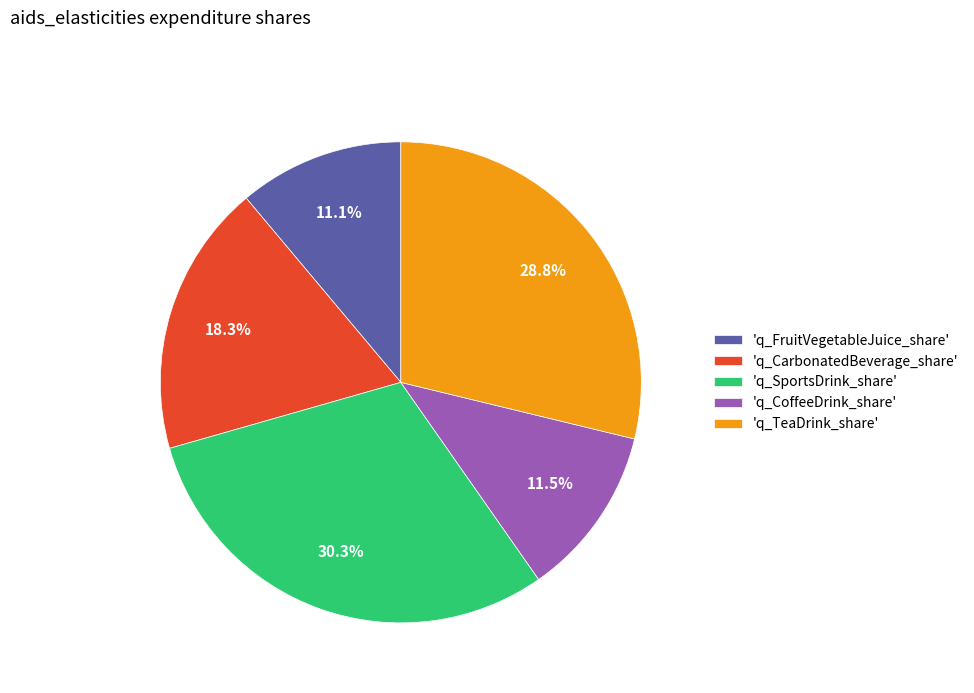

Do 'q_CarbonatedBeverage_share' and 'q_SportsDrink_share' together represent more than half of the pie?

No